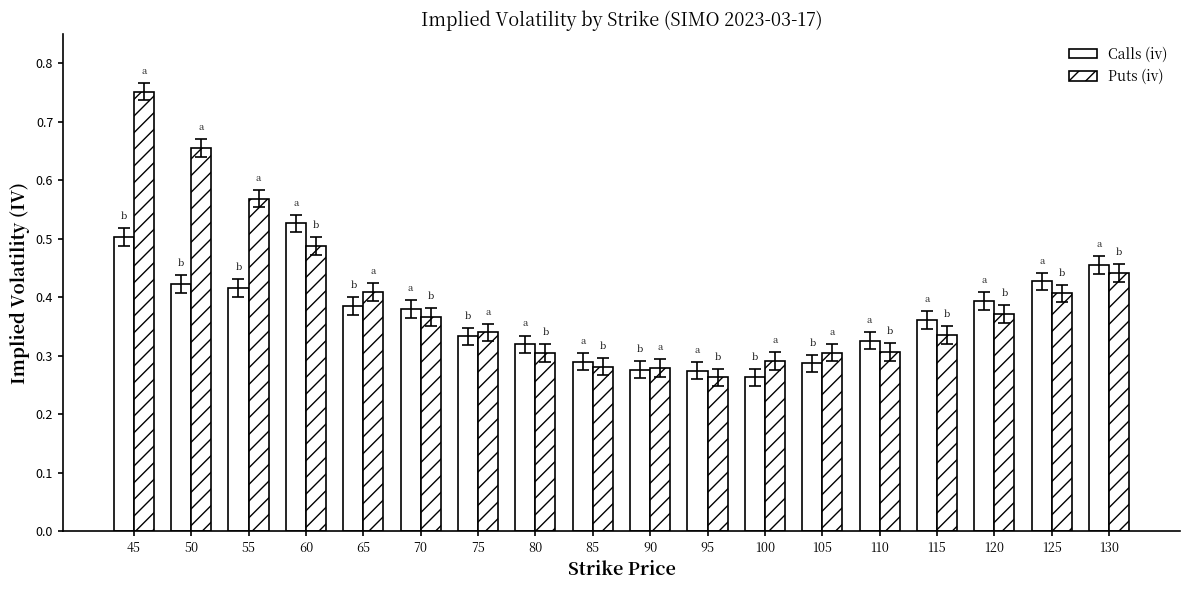

Reading right to left, transcribe all the data shown in this chart.

Calls (iv): 0.5	0.4	0.4	0.4	0.3	0.3	0.3	0.3	0.3	0.3	0.3	0.3	0.4	0.4	0.5	0.4	0.4	0.5
Puts (iv): 0.4	0.4	0.4	0.3	0.3	0.3	0.3	0.3	0.3	0.3	0.3	0.3	0.4	0.4	0.5	0.6	0.7	0.8